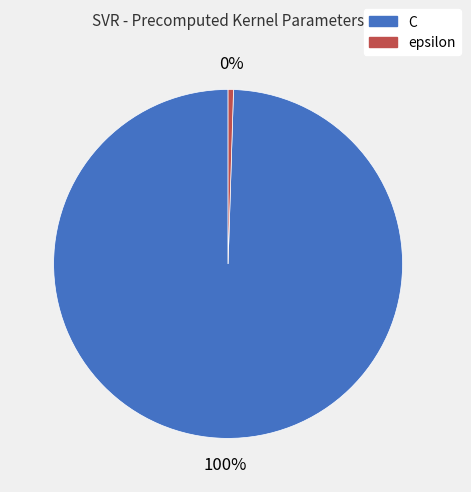

How many segments does this pie chart have?

2